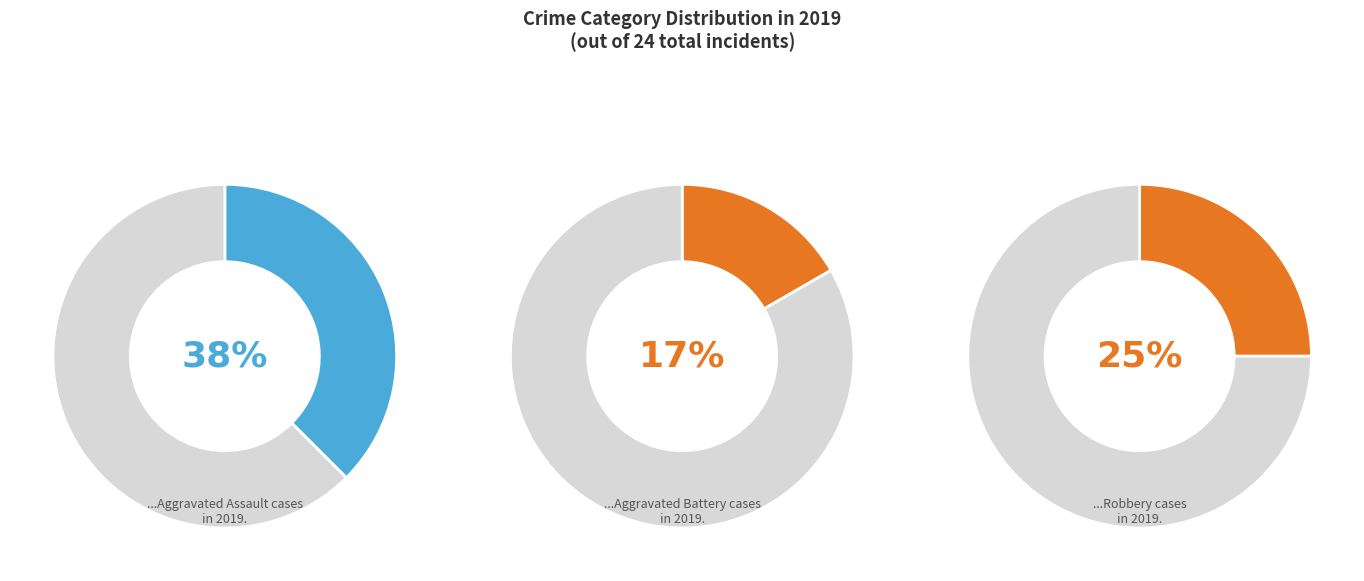

The Homicide slice represents 1% of the pie. True or false?

False